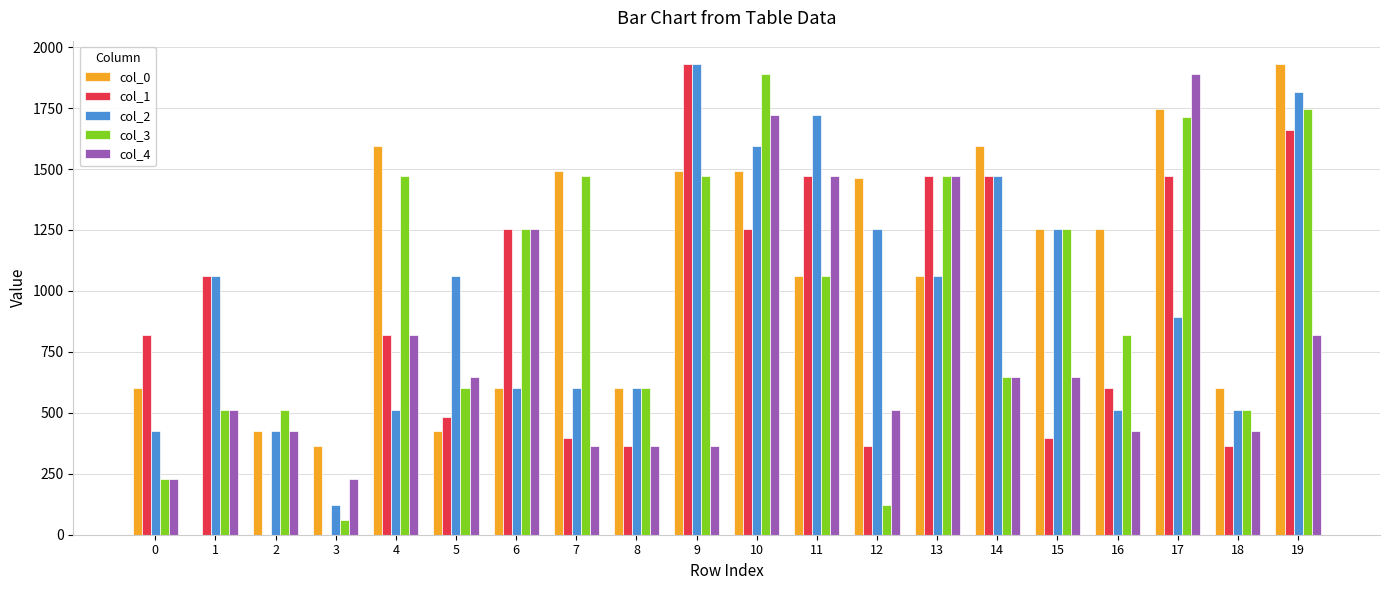

Which series changed the most between 7 and 10?

col_4